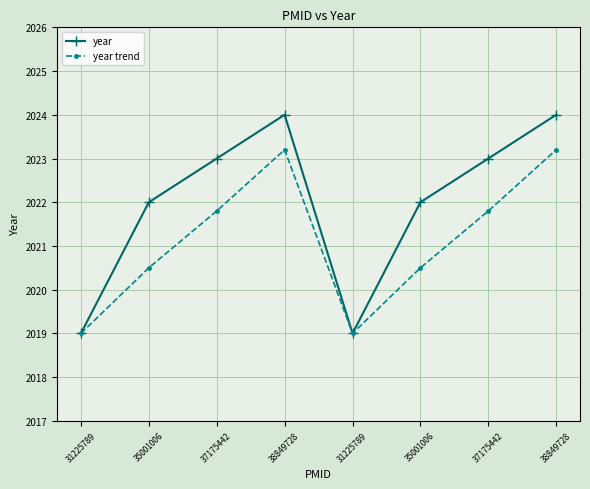

Rank the categories by year trend value from lowest to highest.

31225789, 31225789, 35001006, 35001006, 37175442, 37175442, 38849728, 38849728